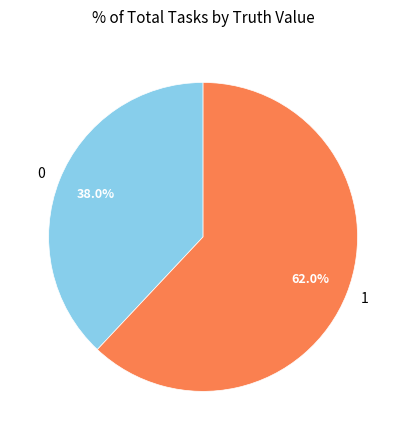

True or false: 0 accounts for 38% of the total.

True